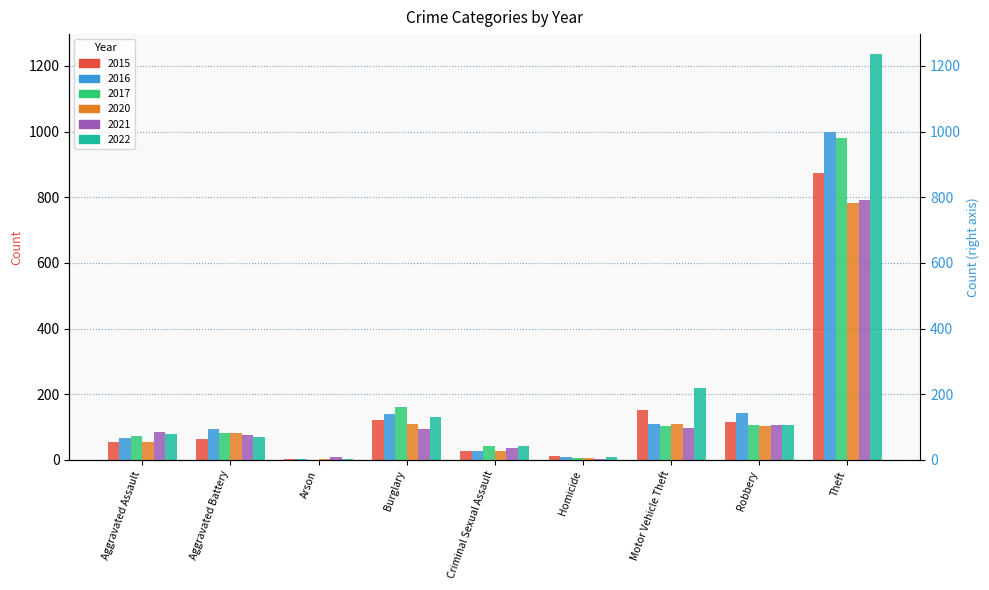

How many series are shown in this chart?

6